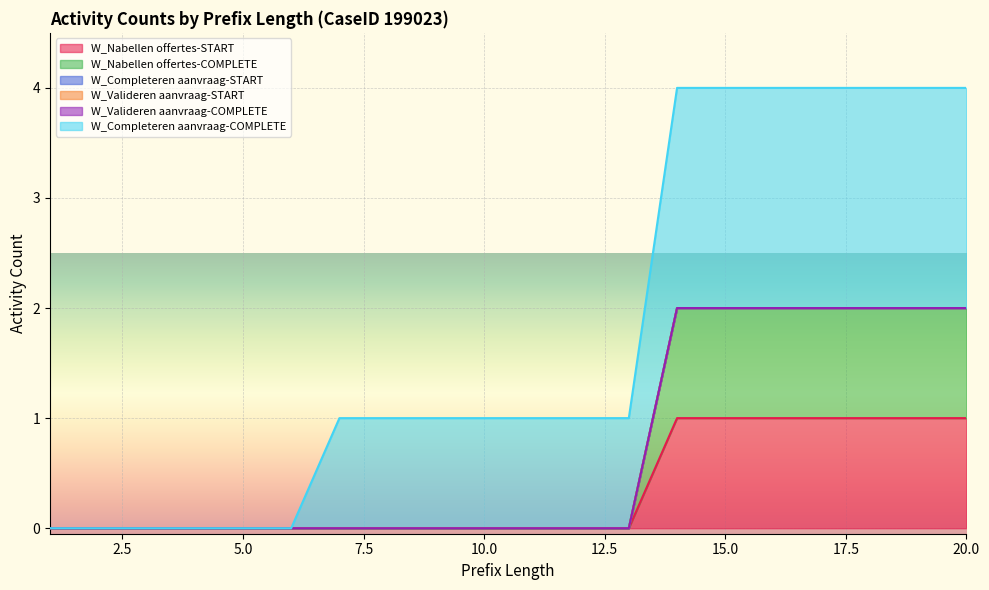

Which category has the lowest value across all series?

1